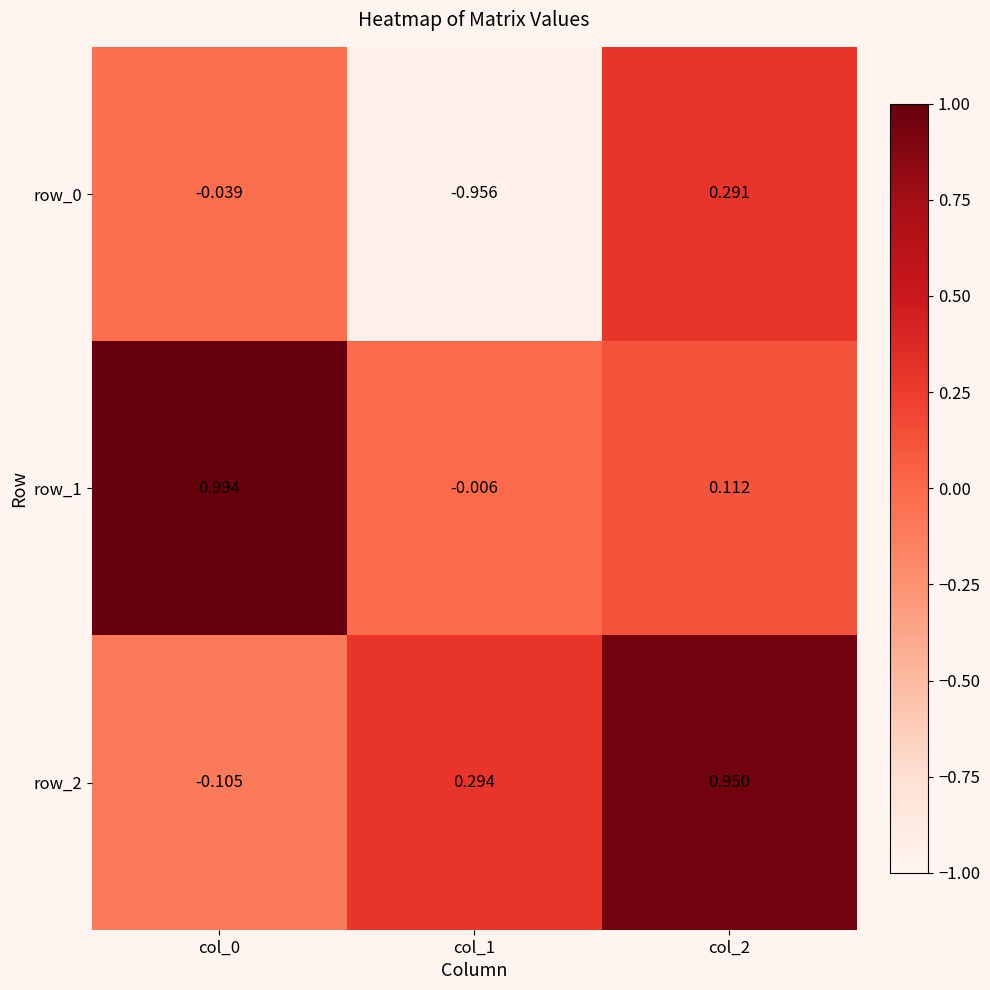

Is the value of row_2 at col_1 greater than the value of row_0 at col_1?

Yes